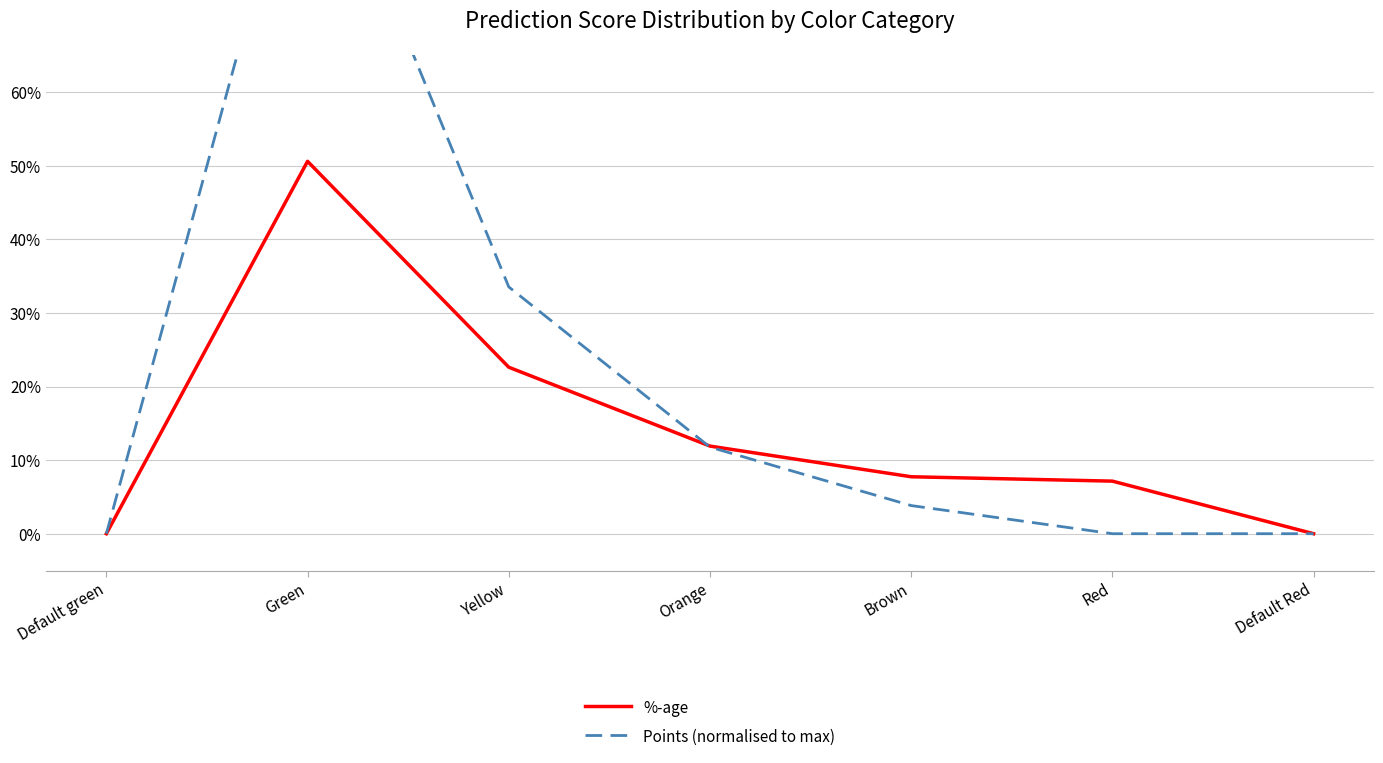

How many lines are shown in the chart?

2